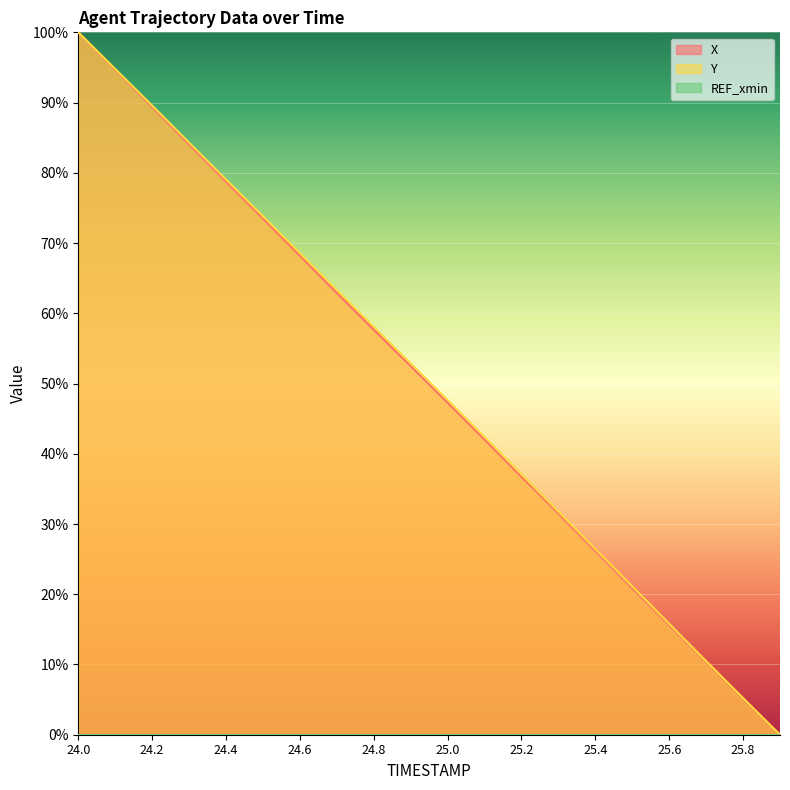

What is the maximum value shown in the chart?

100.0